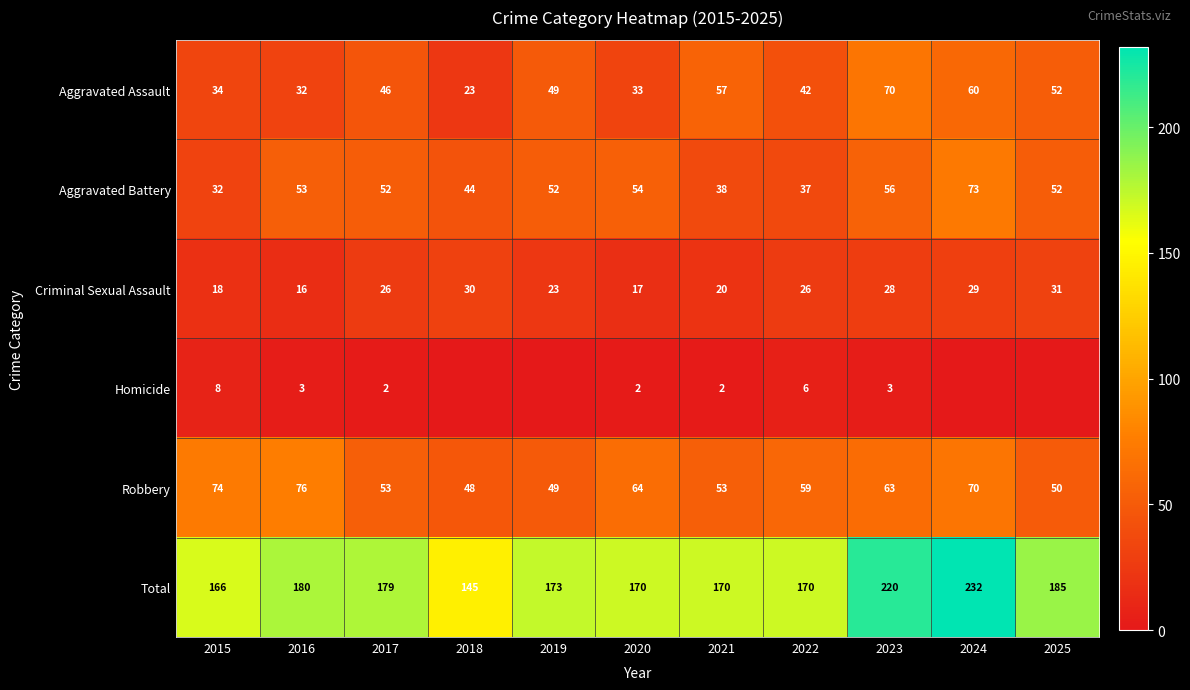

At which label does Aggravated Battery reach its peak?

2024